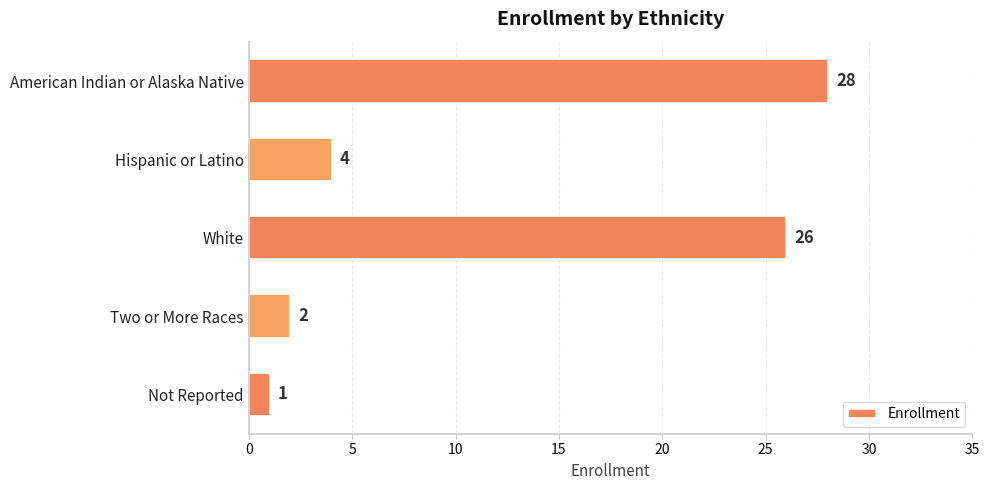

Where is the data nearest to the value 14?

Hispanic or Latino